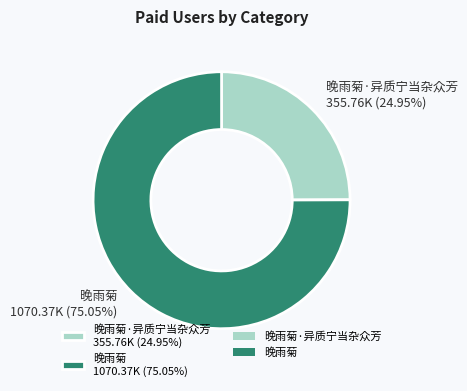

How many slices are in this pie chart?

2